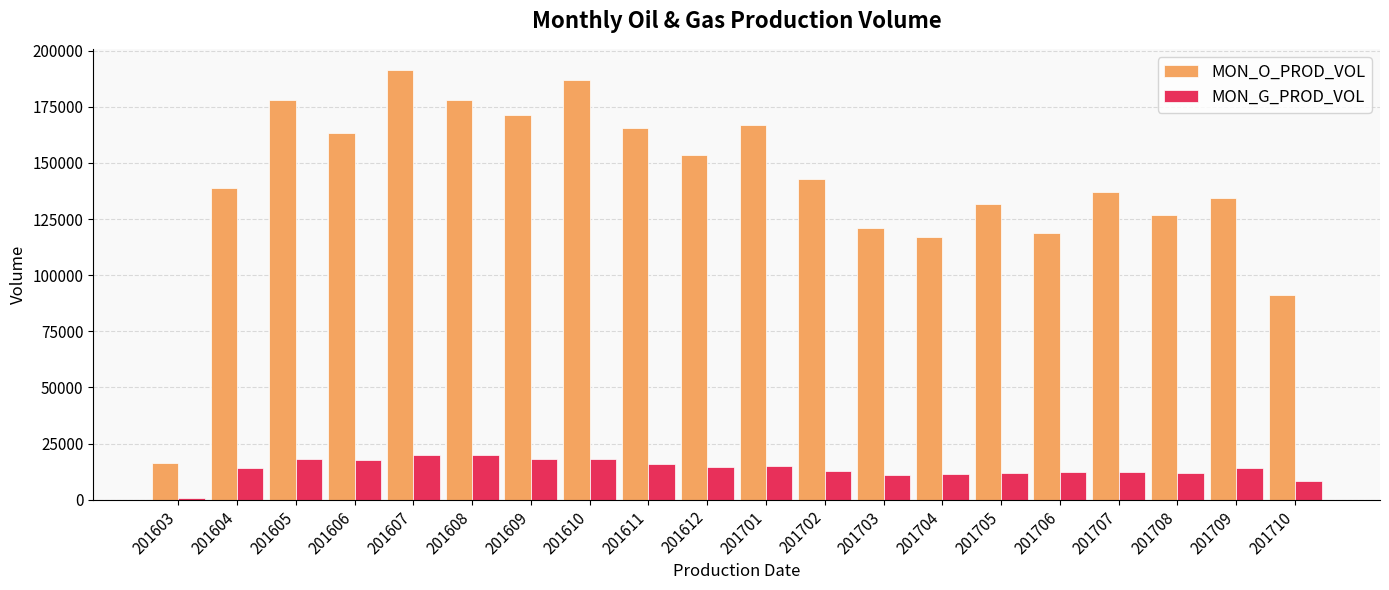

True or false: MON_O_PROD_VOL has a value of 178114 at 201608.

True